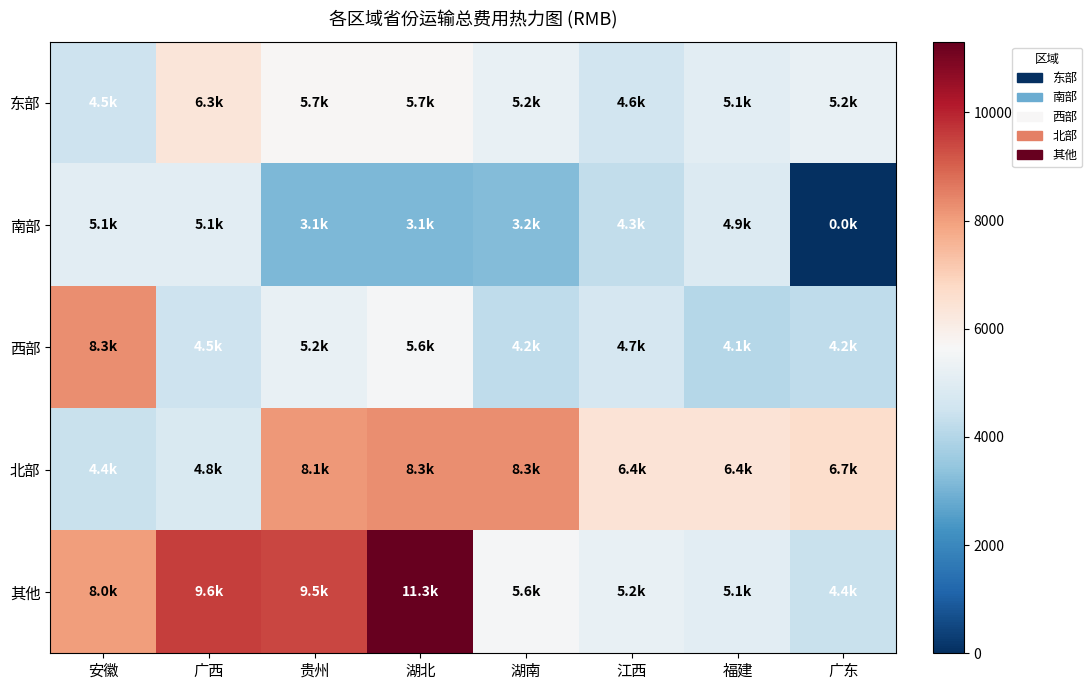

What is the total value across all series at 湖北?

34004.7